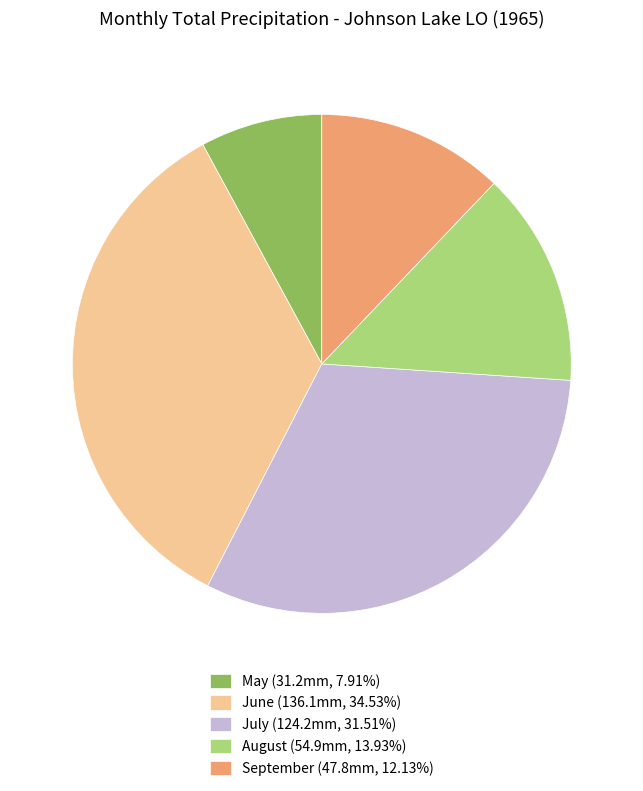

Do May (31.2mm, 7.91%) and July (124.2mm, 31.51%) together represent more than half of the pie?

No